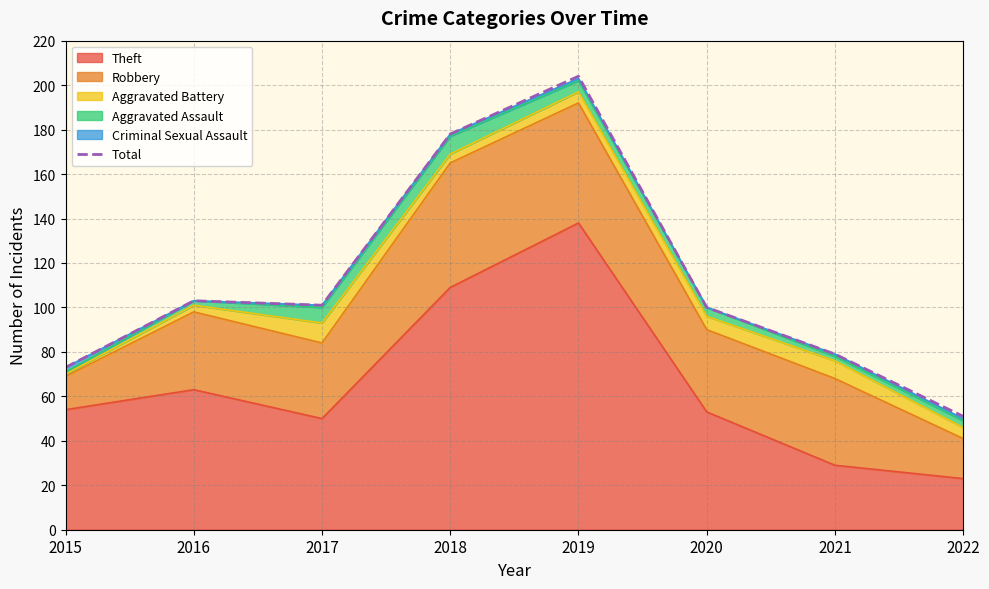

Approximately how many times larger is the value at 2019 compared to 2020?

2.0